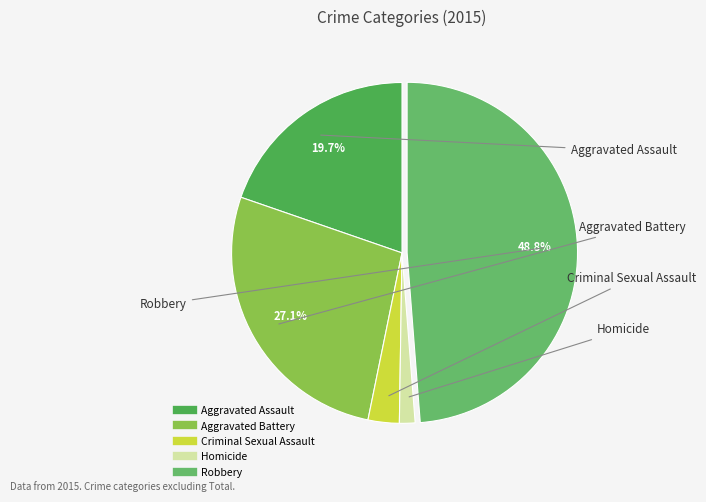

Combined, do Robbery and Criminal Sexual Assault account for over 50%?

Yes